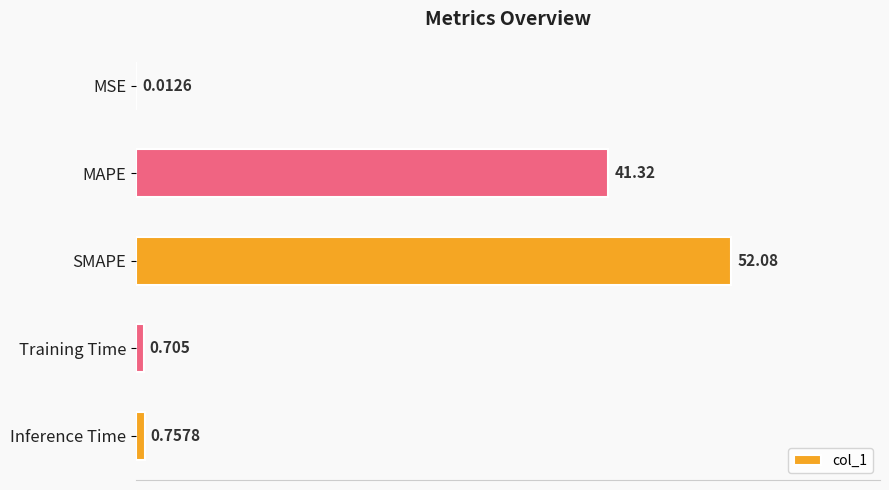

Which label corresponds to the largest value in the chart?

SMAPE